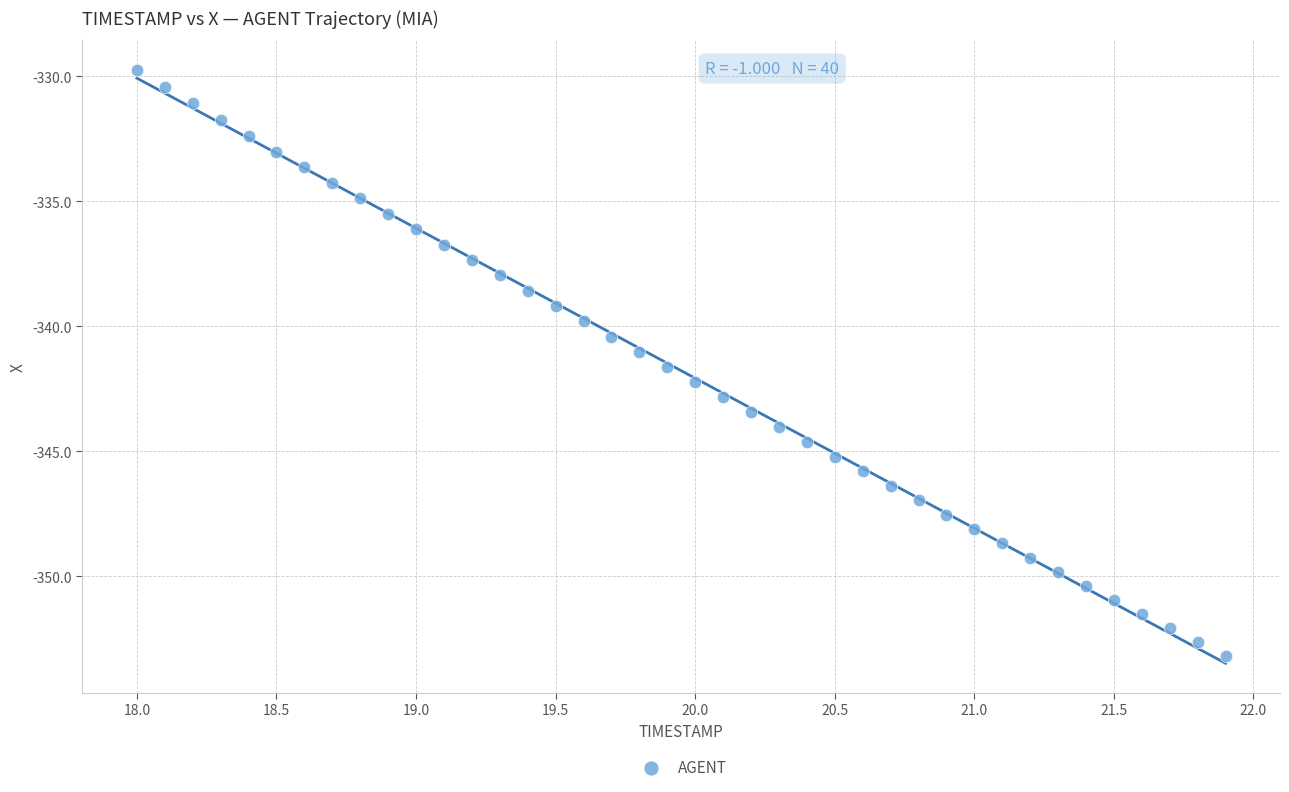

What is the range of X values (max minus min)?

3.9